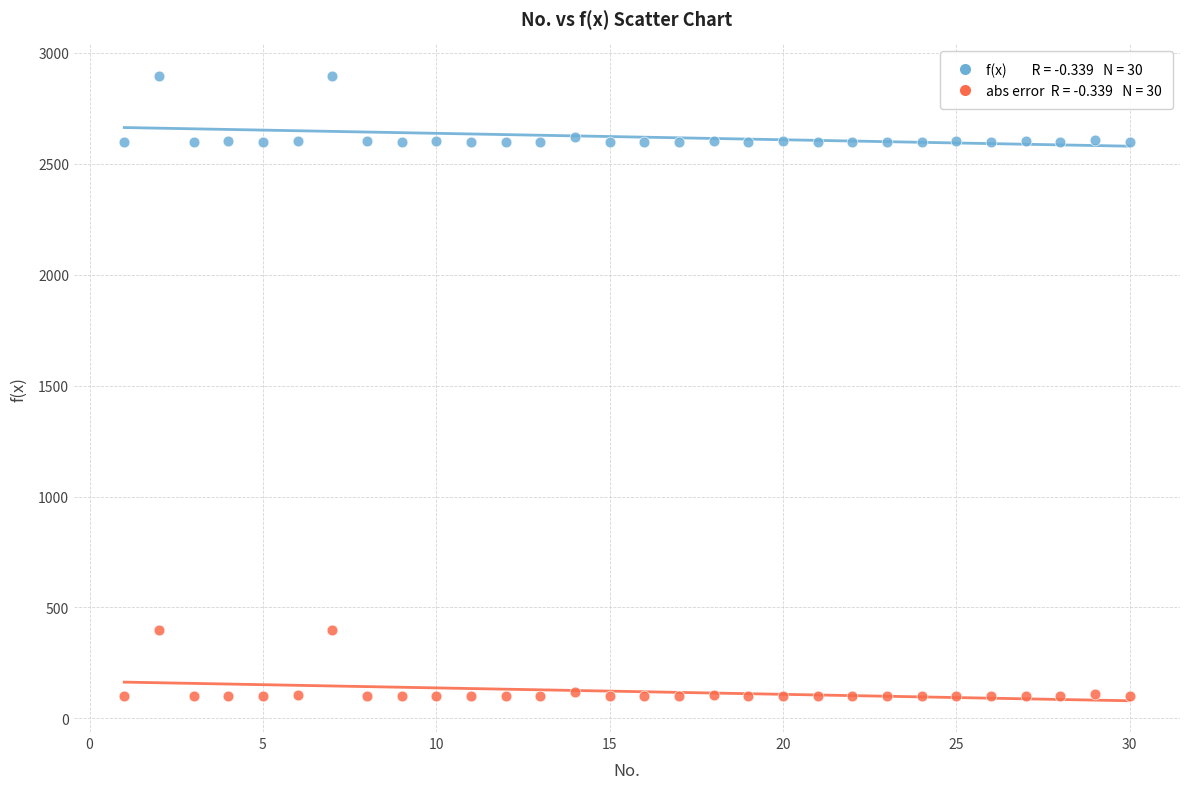

Across all data points, what is the range of X values (max minus min)?

29.0